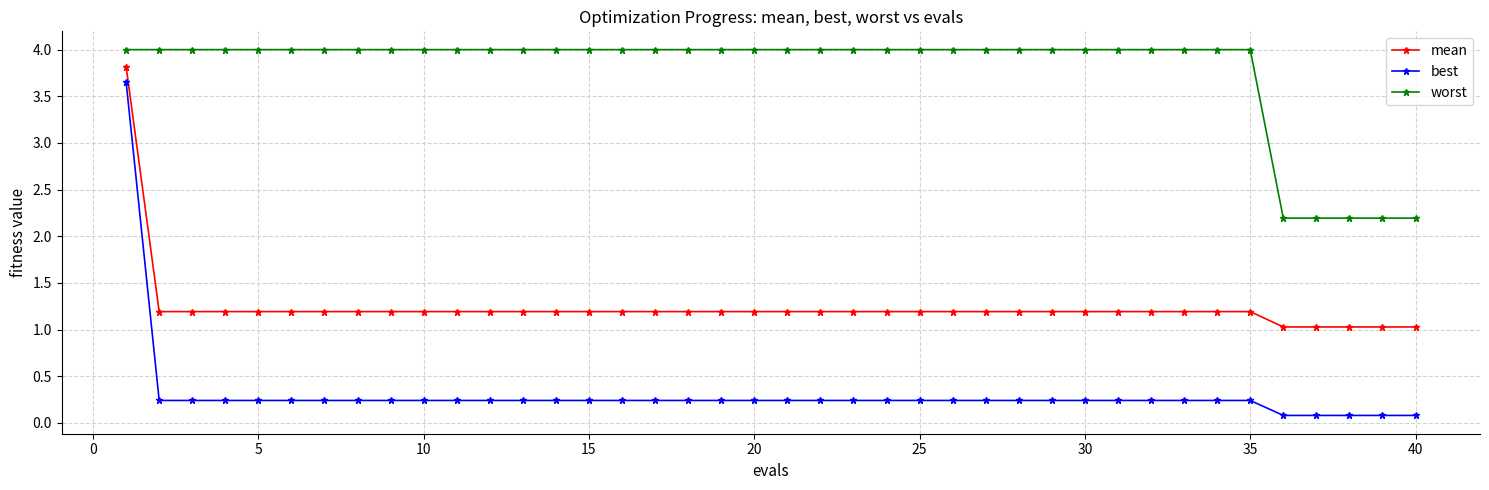

What is the difference between the maximum and minimum values in the mean series?

2.8